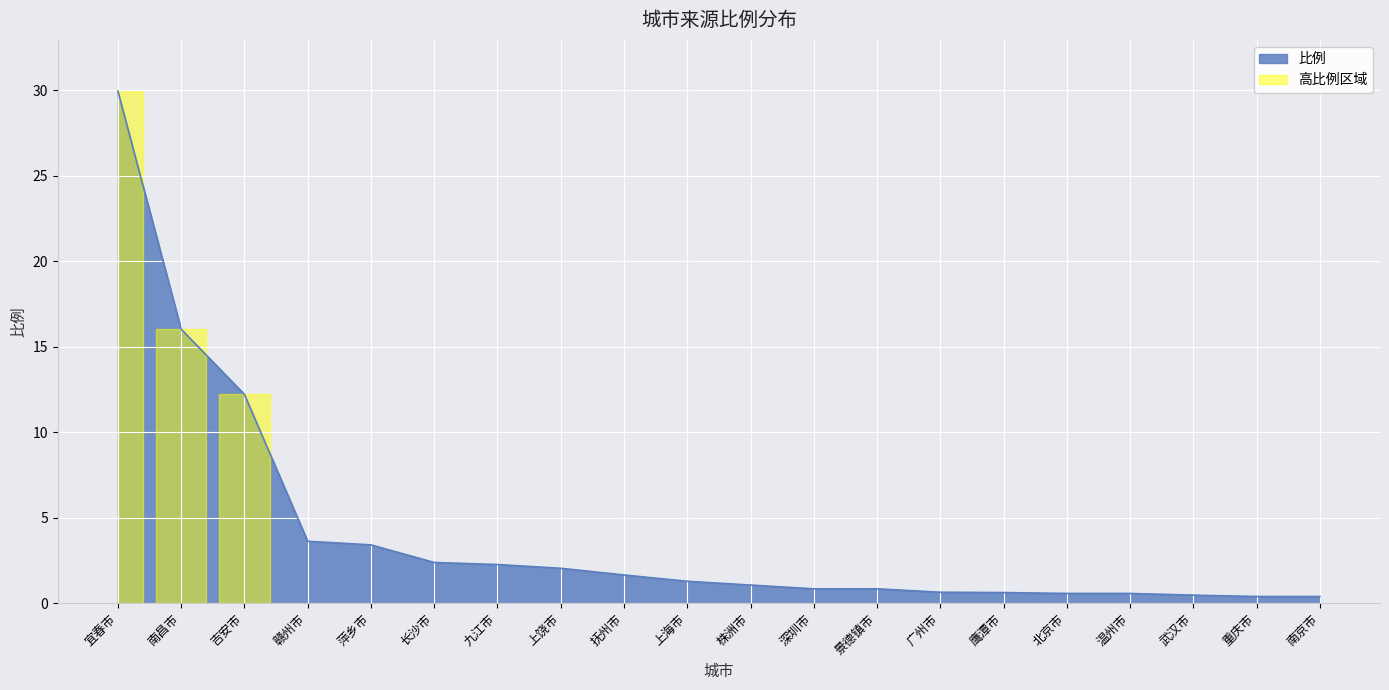

True or false: the data shows 0.7 at 武汉市.

False